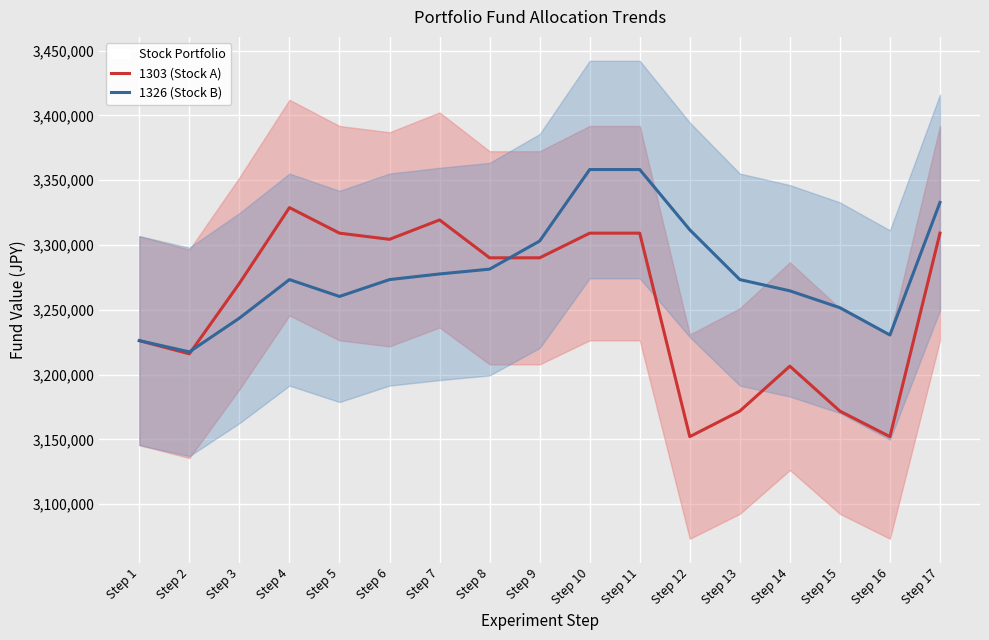

At which label is 1303 (Stock A) closest to 3240478?

Step 1